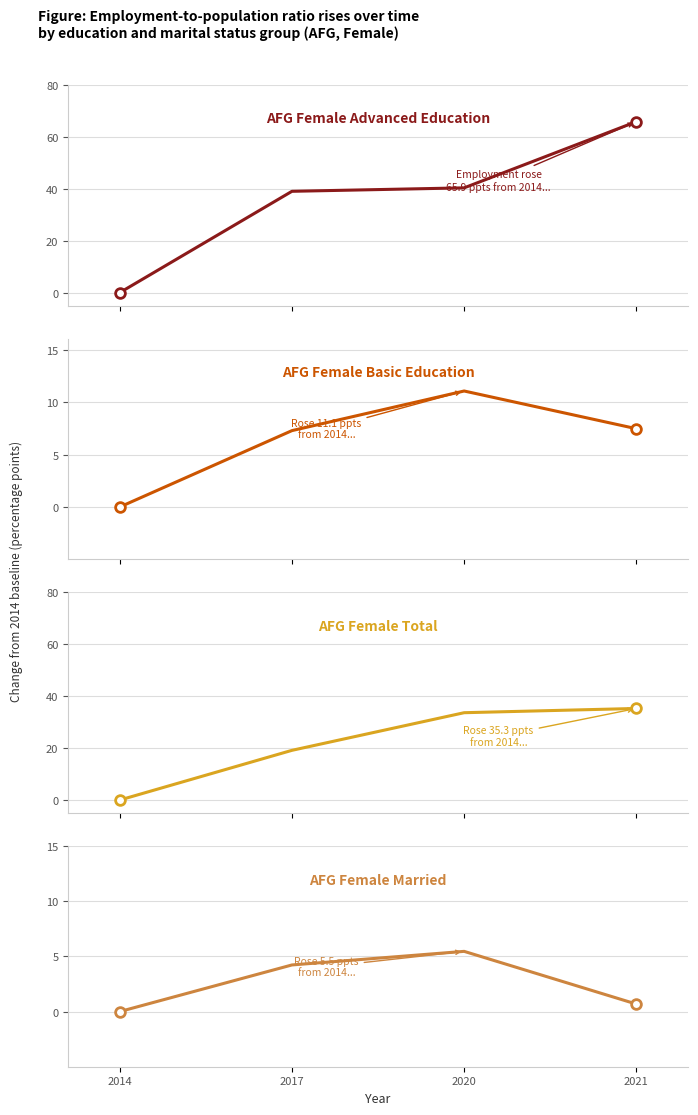

At 2014, list the series in order from smallest to largest.

AFG Female Advanced Education, AFG Female Basic Education, AFG Female Total, AFG Female Married